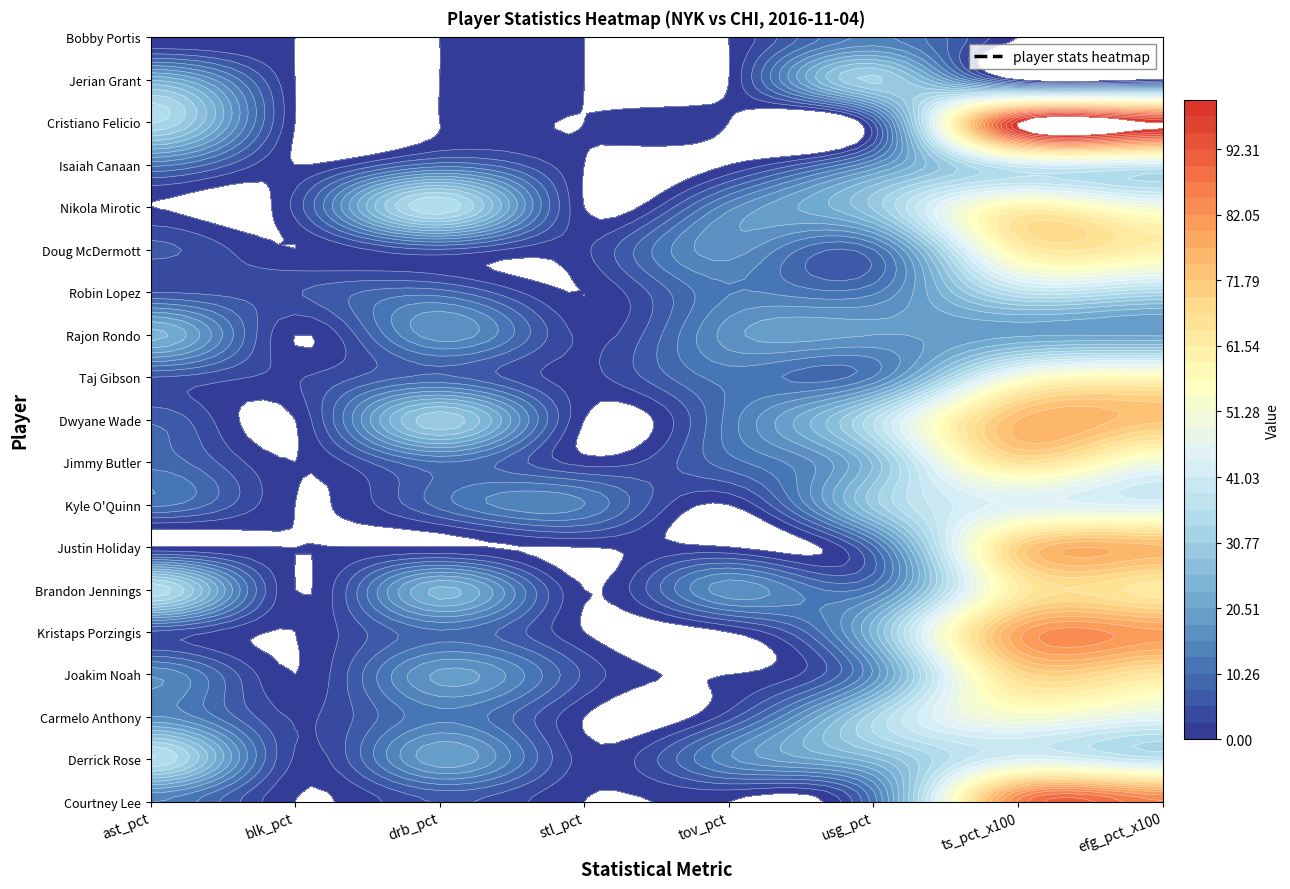

At how many categories does at least one series exceed 13?

6